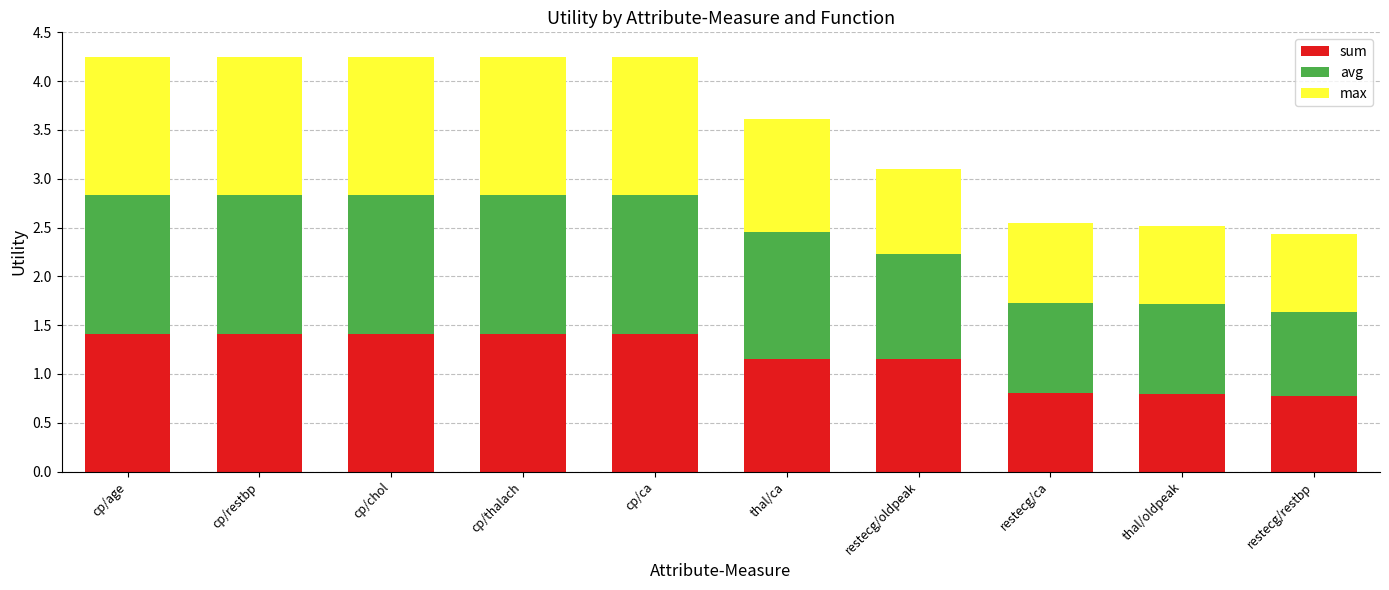

What is the highest value of the sum series?

1.4